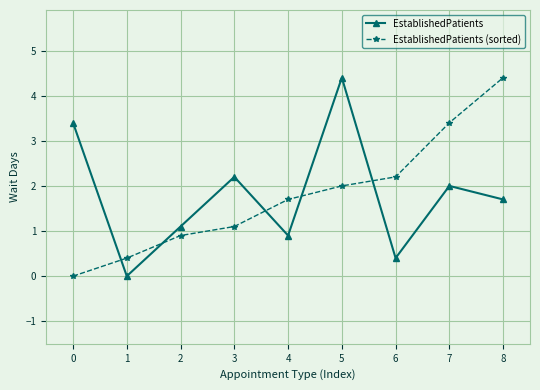

At 7, list the series in order from largest to smallest.

EstablishedPatients (sorted), EstablishedPatients